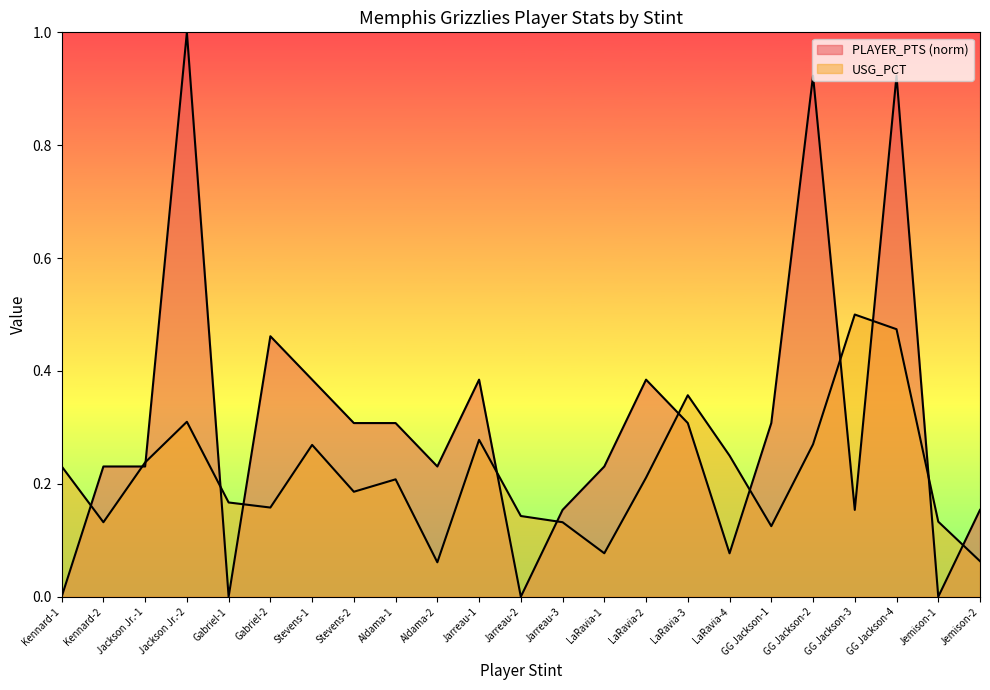

Where do PLAYER_PTS and USG_PCT first cross each other?

Kennard-1 and Kennard-2